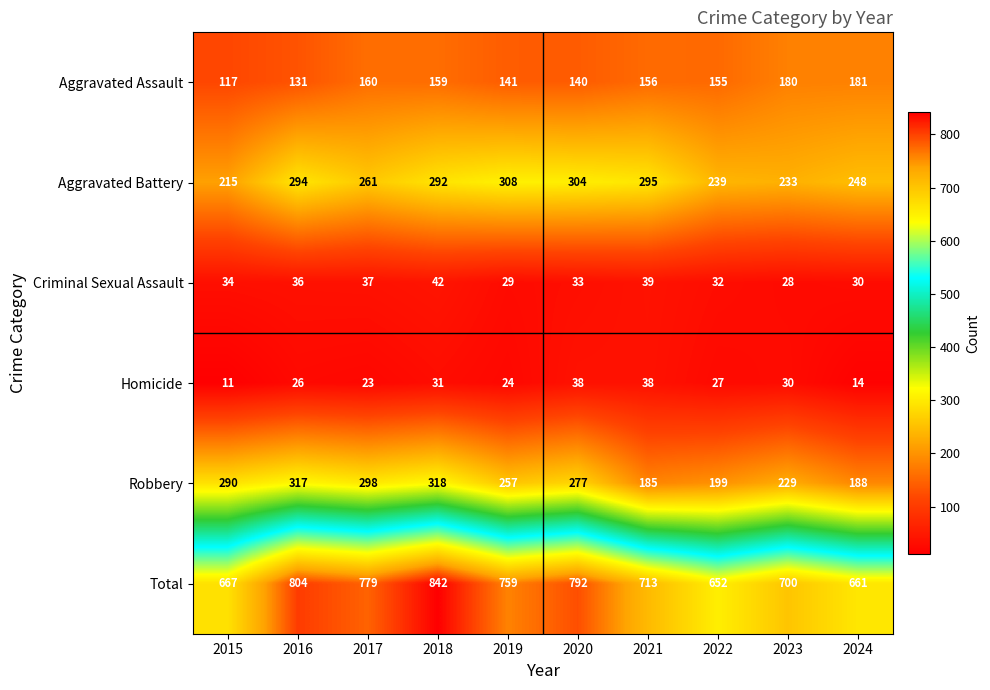

At which category does the chart reach its minimum across all series?

2015